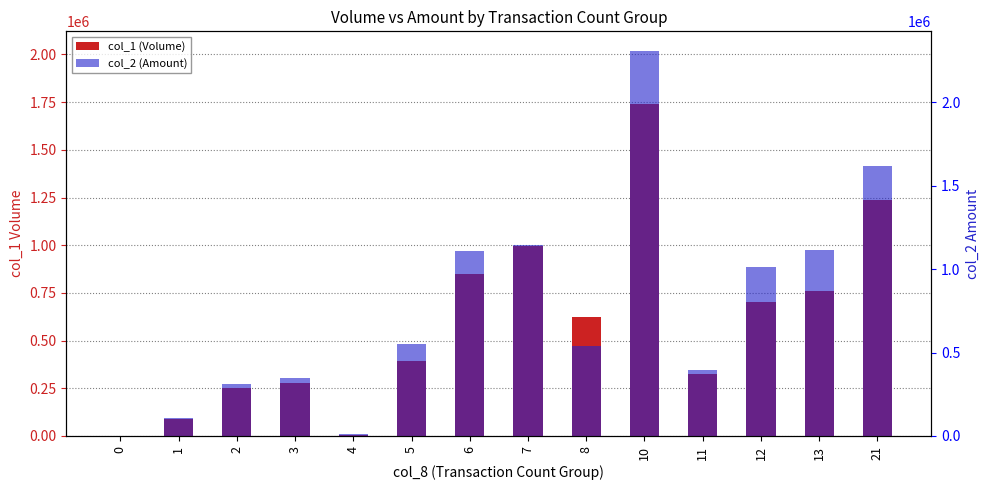

Reading right to left, extract all data points from this chart.

col_1 (Volume): 21=1237000	13=762000	12=703000	11=323000	10=1740000	8=625000	7=998000	6=849000	5=391000	4=7000	3=277000	2=249000	1=88000	0=0
col_2 (Amount): 21=1414960	13=974400	12=886610	11=348100	10=2020420	8=471190	7=999010	6=969620	5=482030	4=7890	3=303080	2=270860	1=94700	0=0